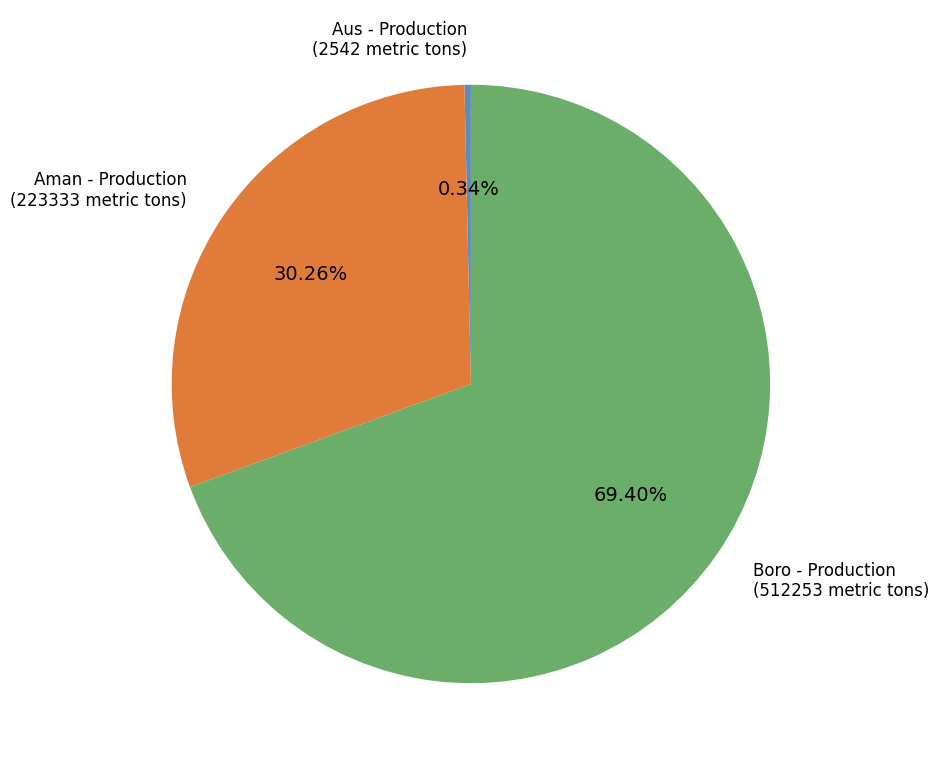

How much of the chart is everything except Aus - Production?

99.7%